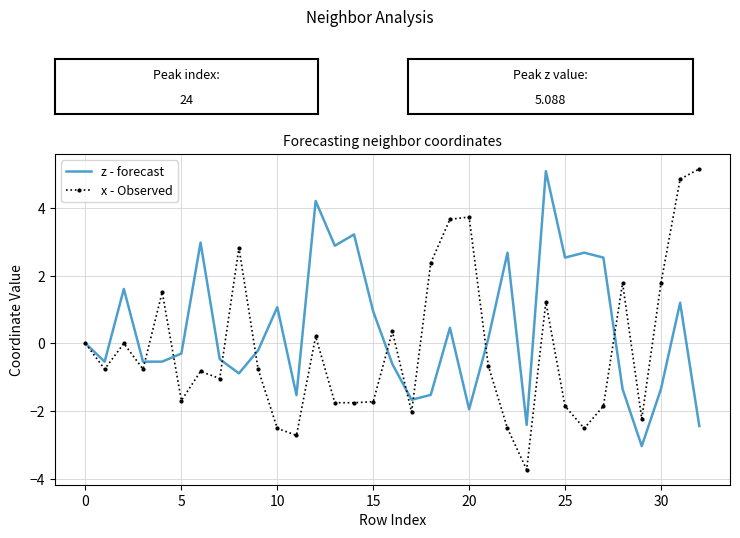

In z - forecast, how many points are higher than both neighbors (excluding endpoints)?

10